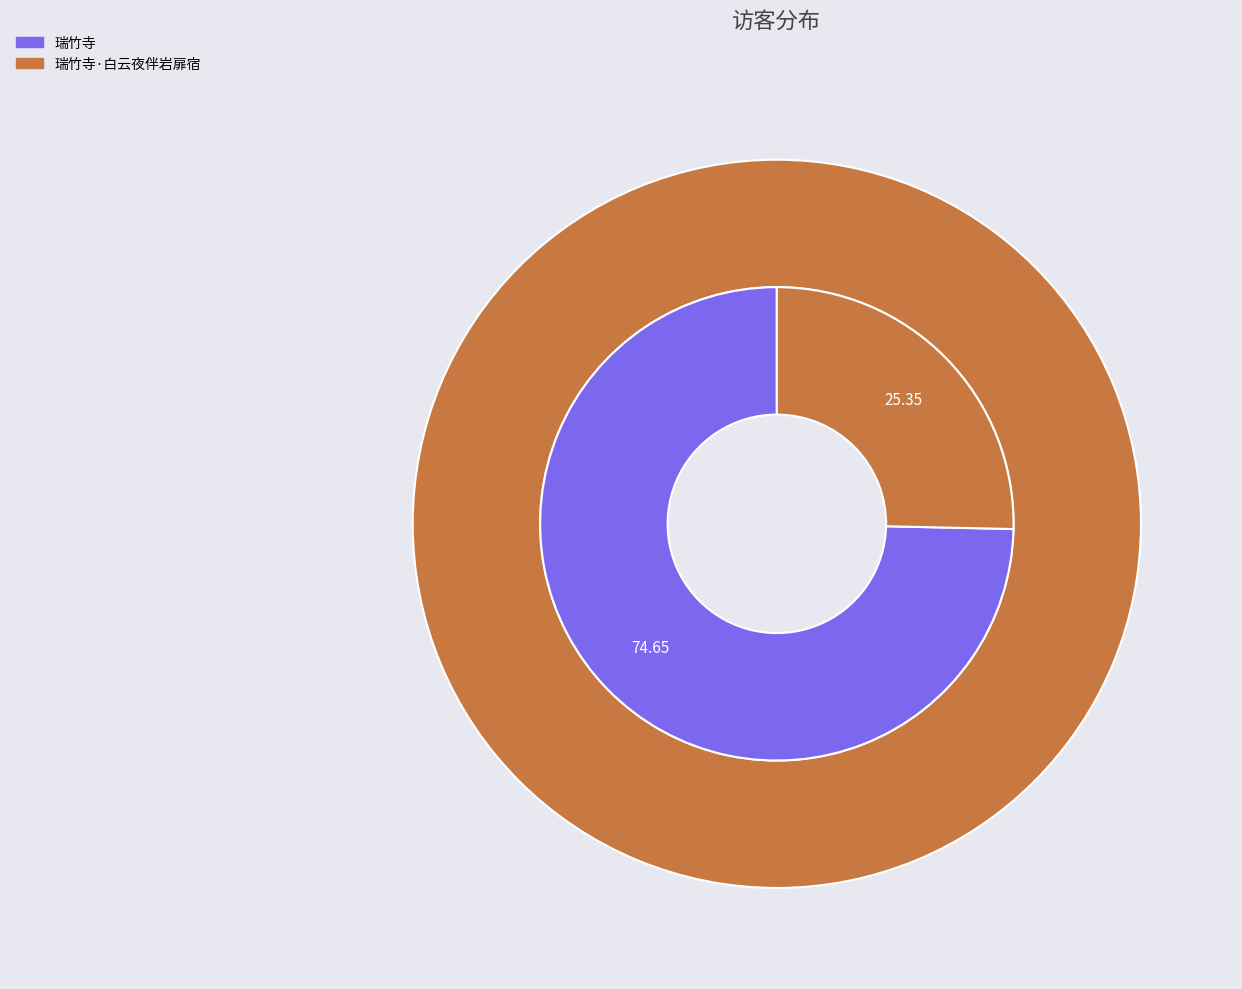

To the nearest percent, what portion does 瑞竹寺·白云夜伴岩扉宿 represent?

25%